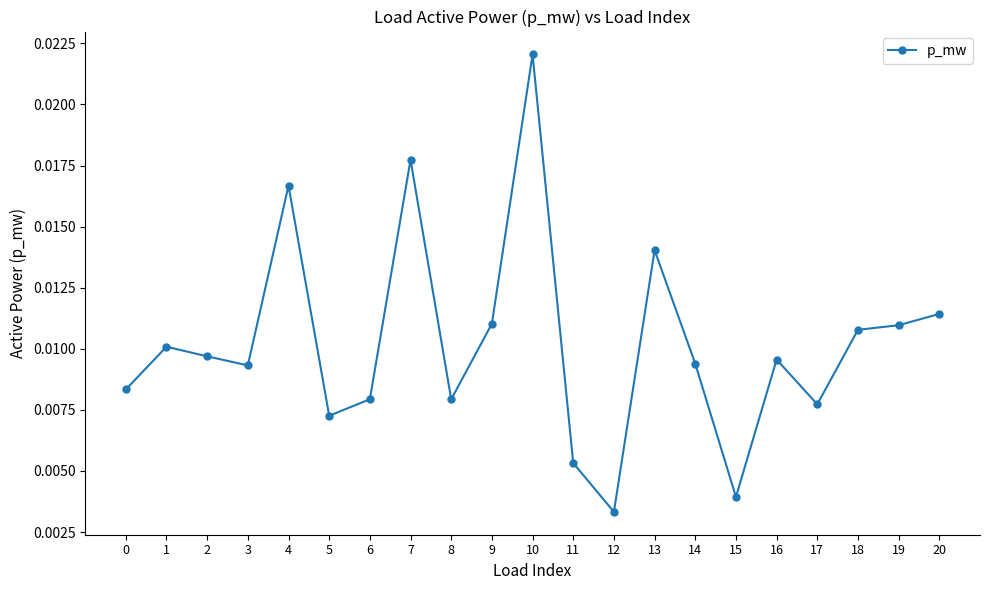

At which category does the chart reach its peak across all series?

10